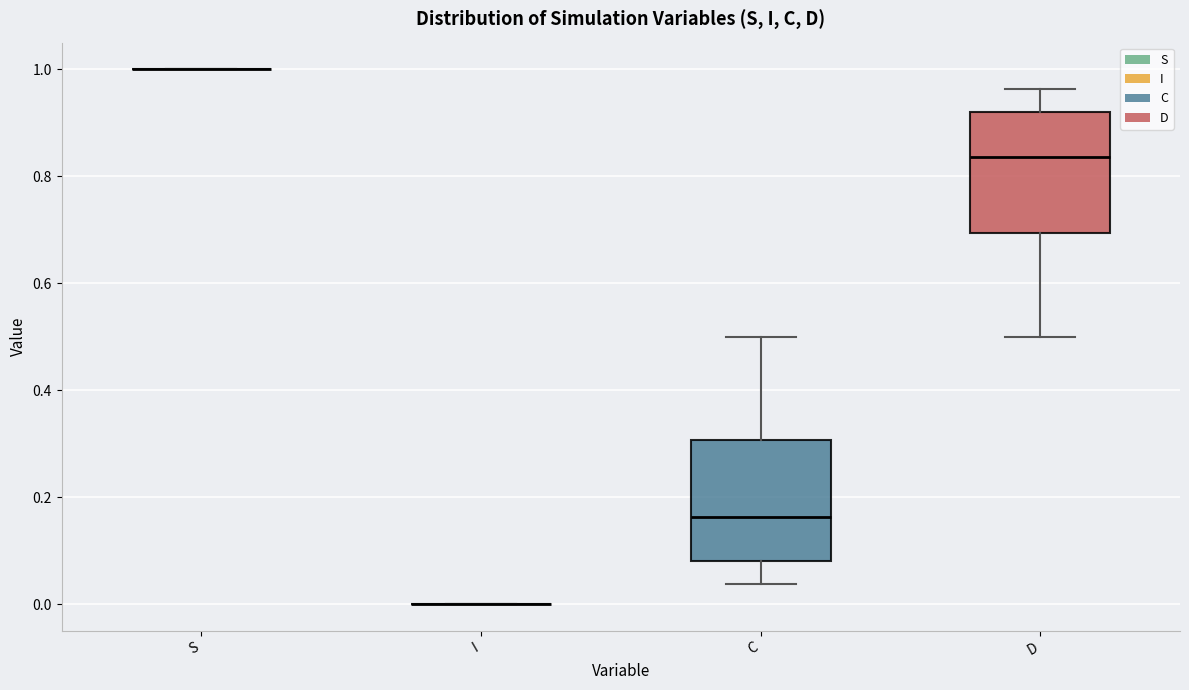

Reading left to right, read every box against the y-axis: the position of its median line, the range the box covers, and the ends of its whiskers. The values are not printed on the chart, so give them approximately, as read against the axis.

S: box collapsed to a line at 1.00, whiskers 1.00 to 1.00
I: box collapsed to a line at 0.00, whiskers 0.00 to 0.00
C: median 0.16, box 0.08 to 0.30, whiskers 0.04 to 0.50
D: median 0.84, box 0.70 to 0.92, whiskers 0.50 to 0.96